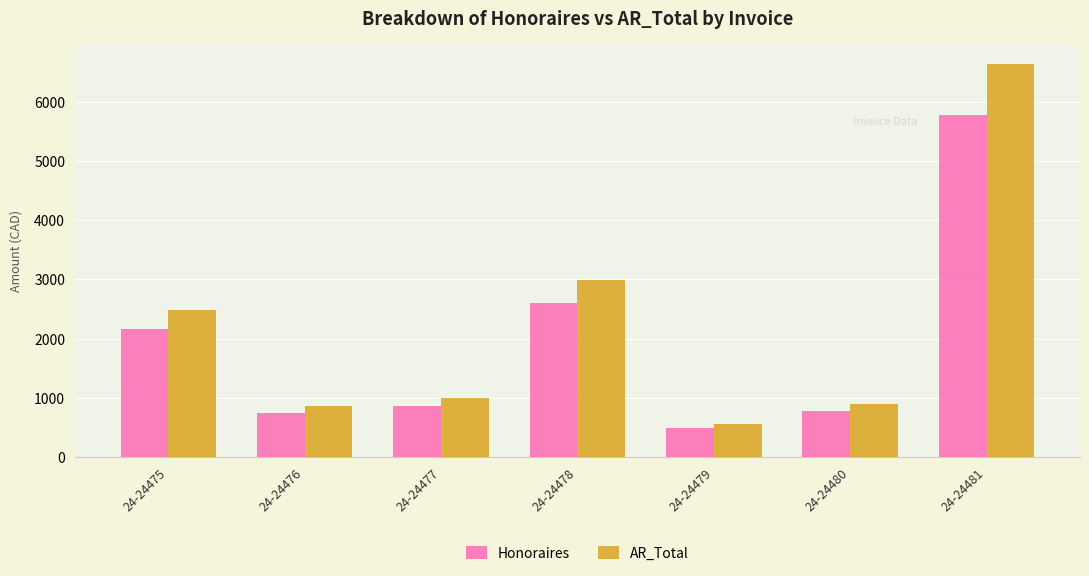

How many distinct data groups are displayed?

2